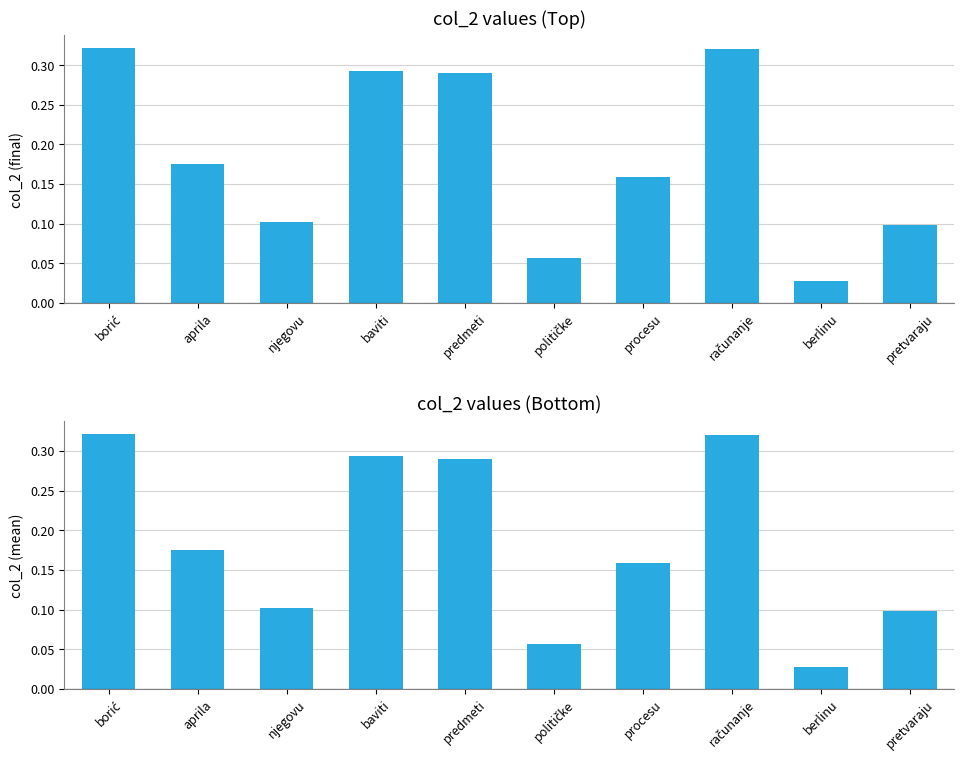

At which category does the chart reach its peak across all series?

borić